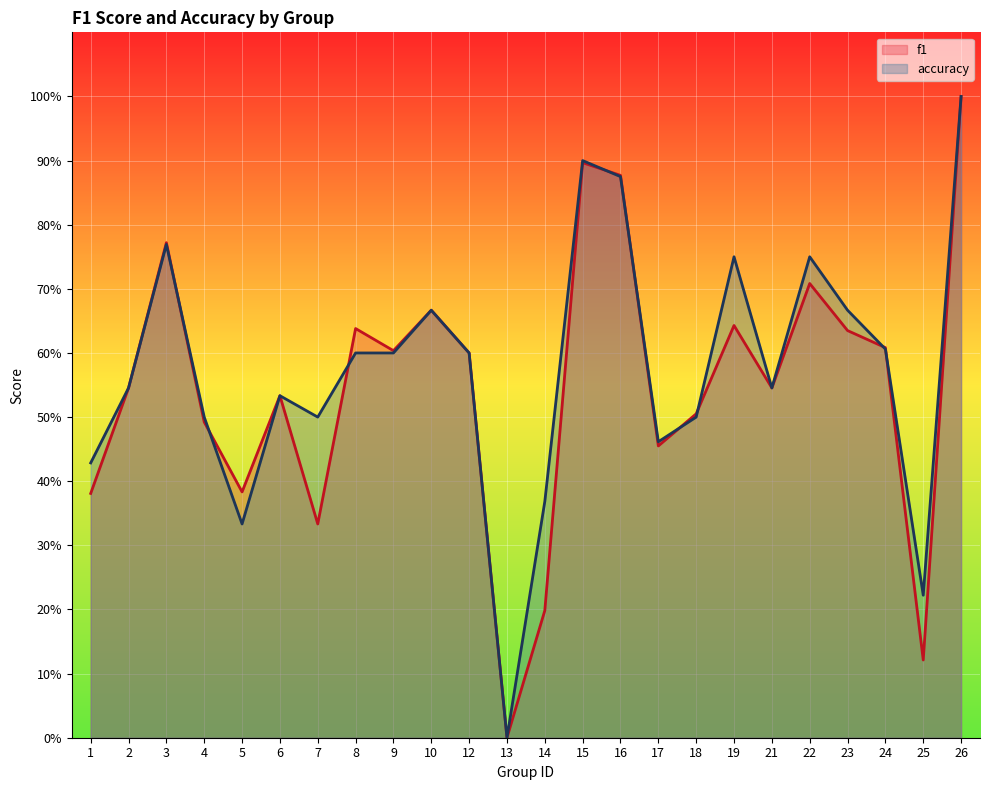

List the series in order of their peak value, highest first.

f1, accuracy